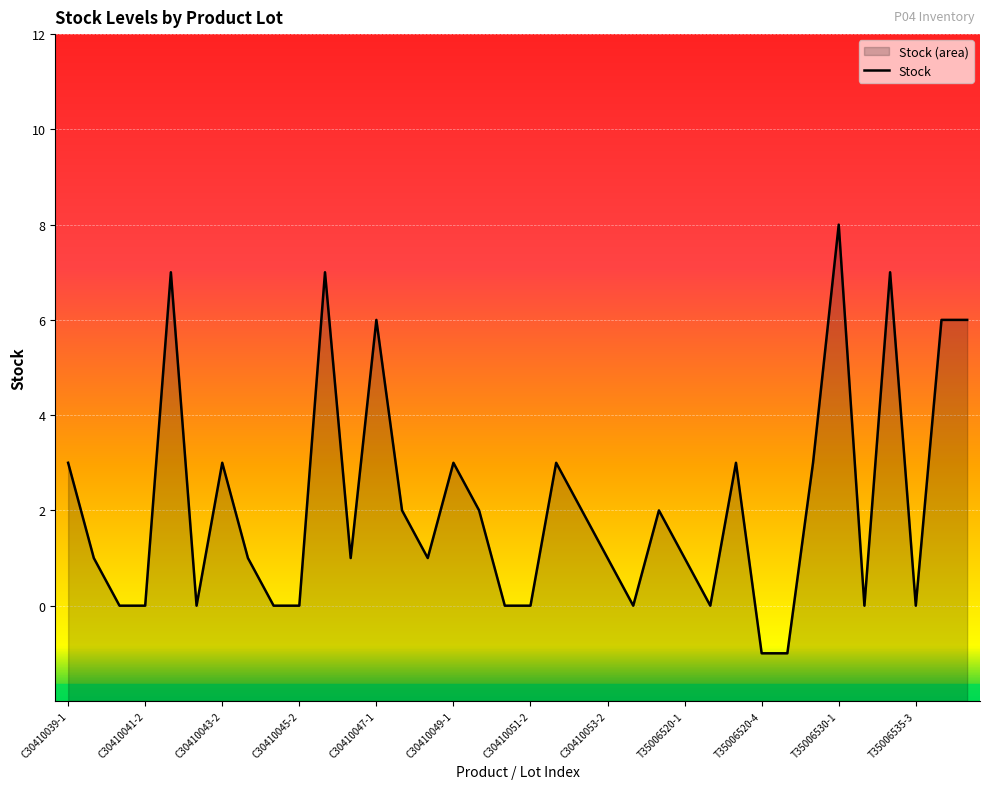

What is the difference between the maximum and second lowest values?

9